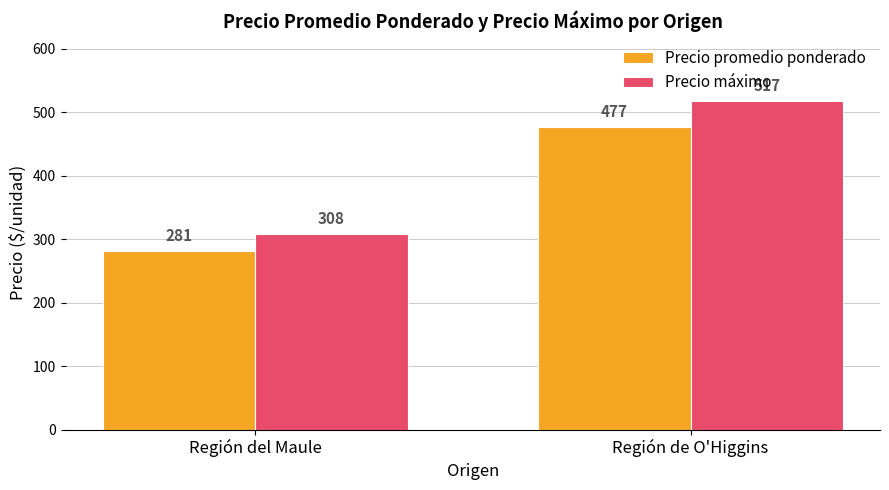

What position from the right is Región de O'Higgins?

1